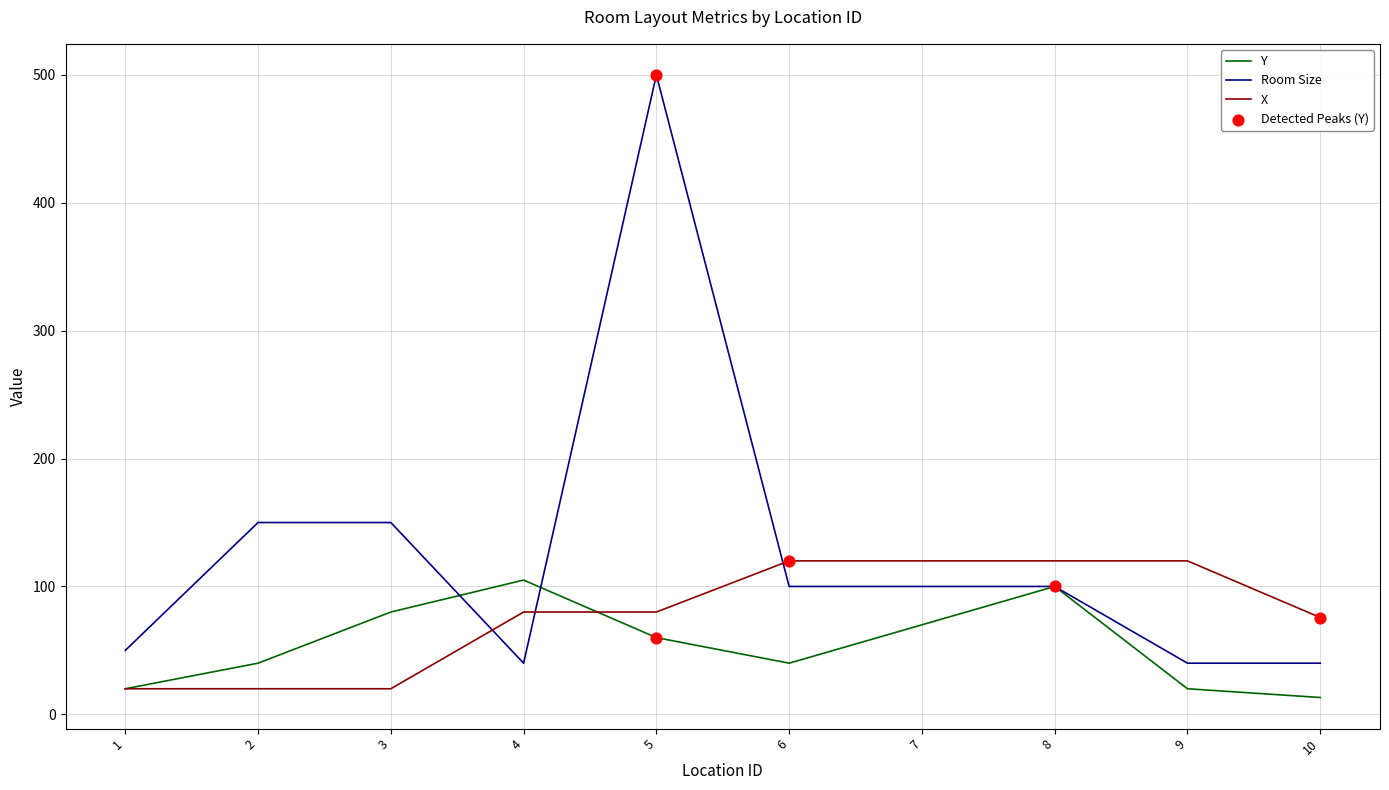

Which series has the widest spread of values?

Room Size